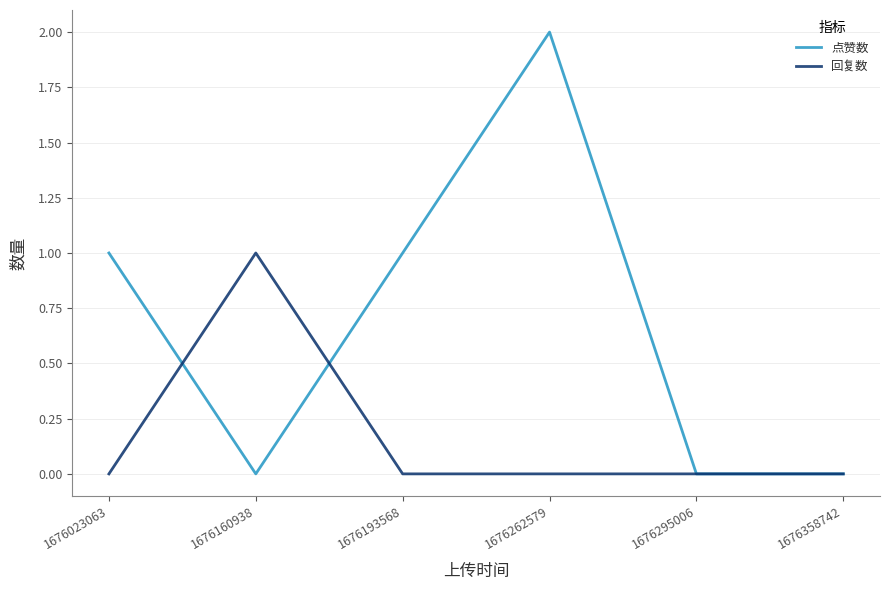

Between 1676160938 and 1676262579, which series saw the biggest shift?

点赞数